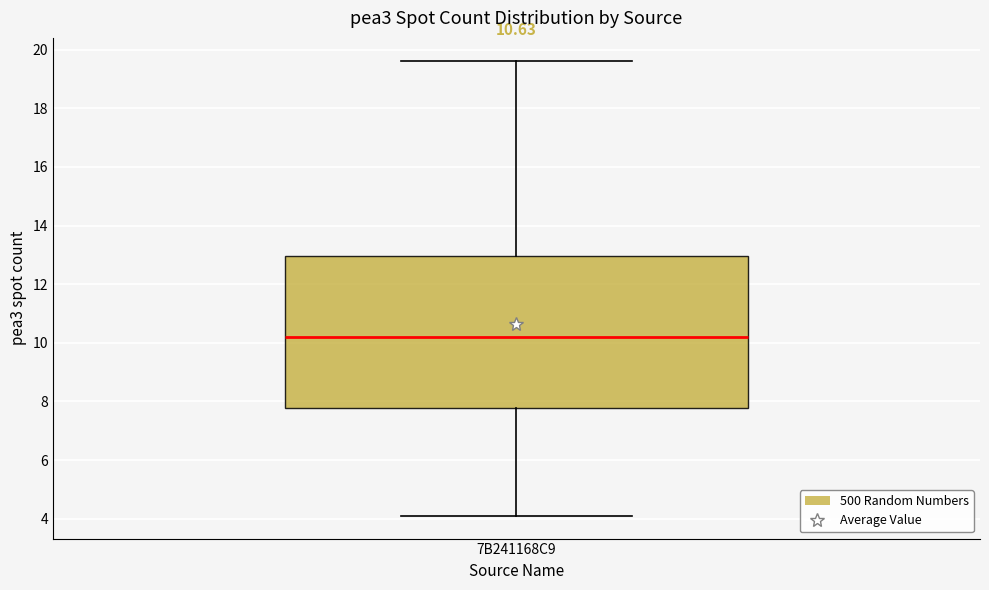

Transcribe this box plot: give where the median line is, the range the box spans, and where the two whiskers end, as read against the y-axis. The values are not printed on the chart, so give them approximately, as read against the axis.

median 10.2, box 7.8 to 13.0, whiskers 4.0 to 19.6